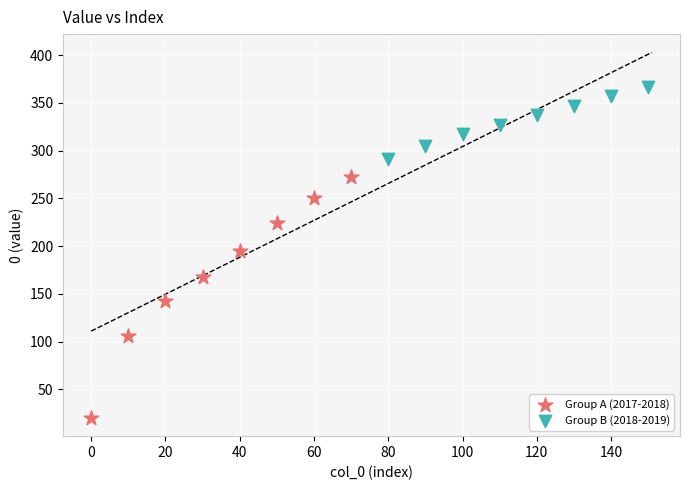

Which series contains the lowest Y value?

Group A (2017-2018)